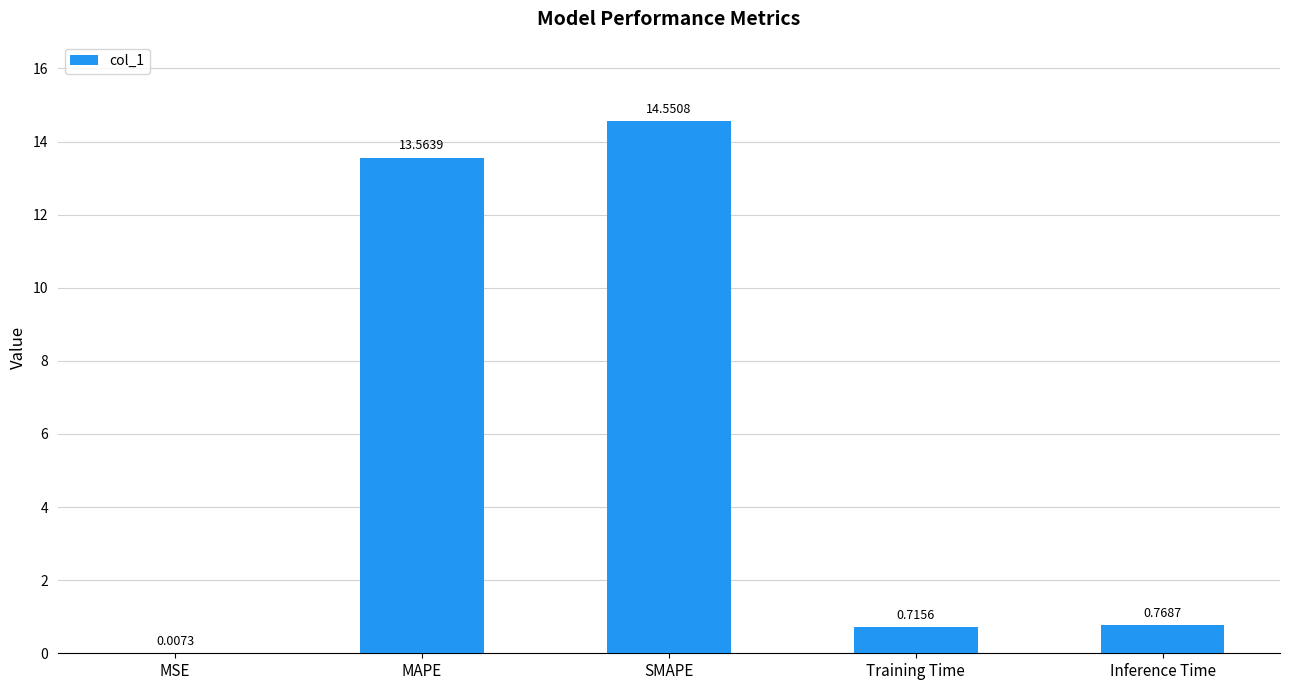

Where is the data nearest to the value 7?

Inference Time